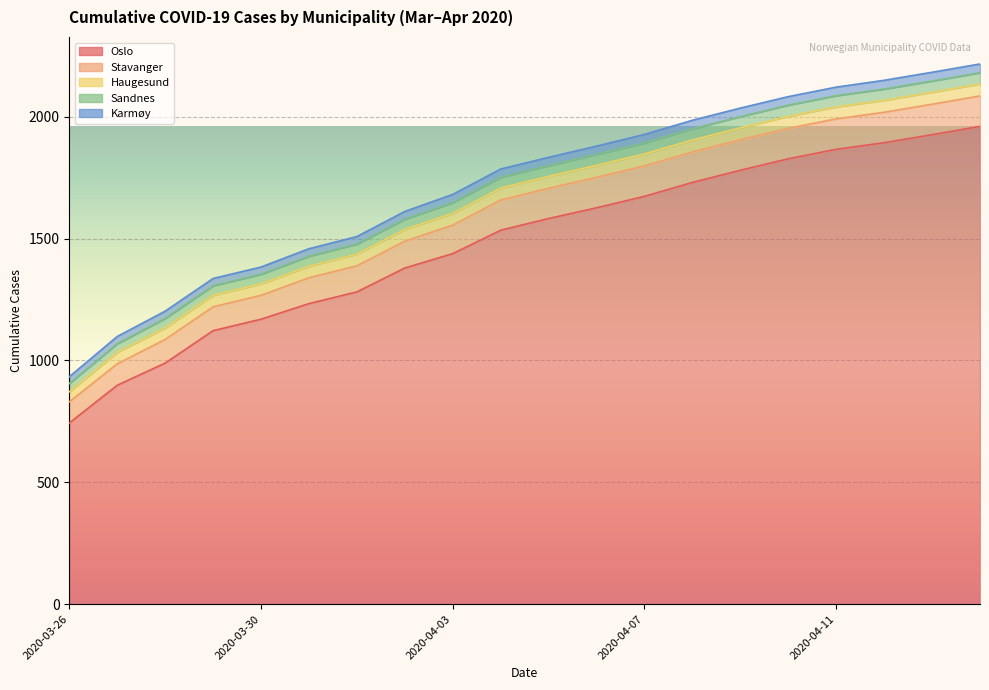

What is the smallest value displayed?

28